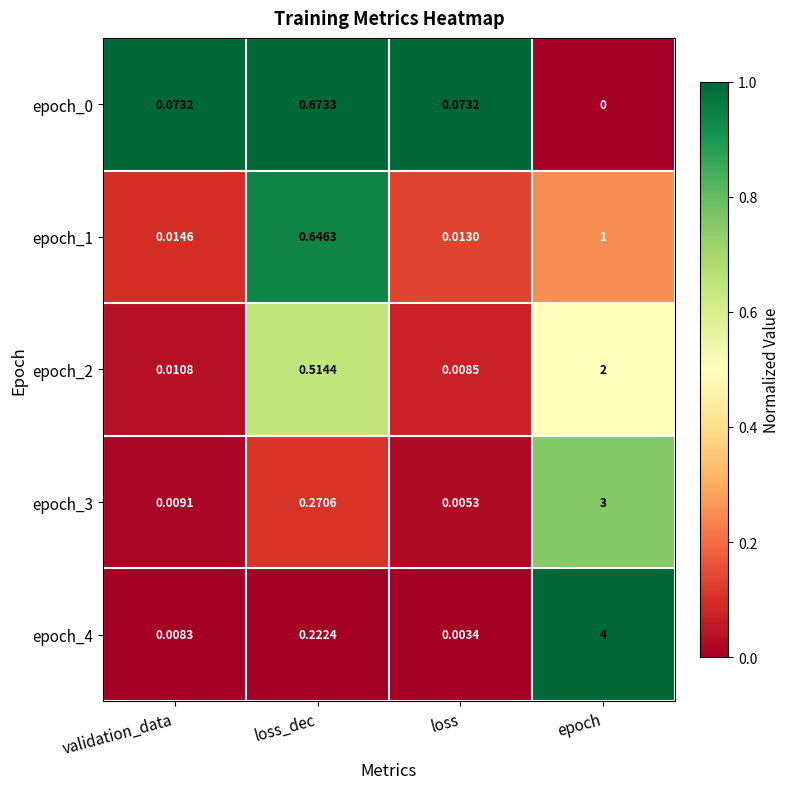

At which label is epoch_4 closest to 2?

loss_dec